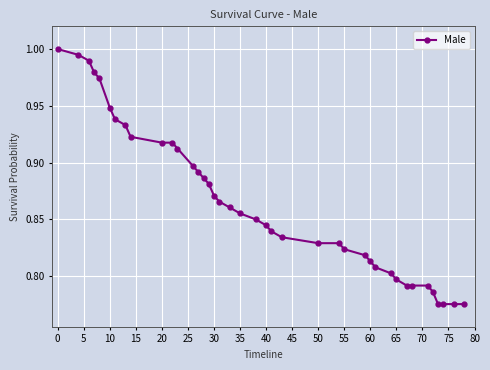

What is the sum of all values?

34.6